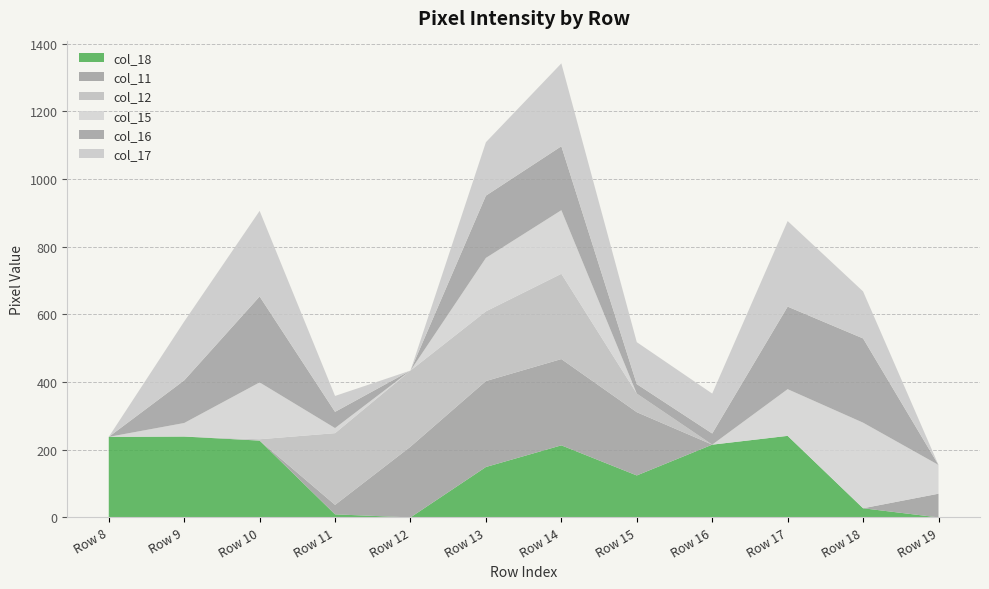

Reading left to right, extract all data points from this chart.

col_18: 238	239	227	9	0	149	213	124	215	241	27	0
col_11: 0	0	0	28	209	254	255	187	0	0	0	70
col_12: 0	0	4	212	225	206	252	55	0	0	0	0
col_15: 0	40	168	15	0	158	188	0	0	138	253	85
col_16: 0	126	254	48	0	184	189	28	33	244	249	0
col_17: 0	174	253	47	0	158	245	124	118	253	139	0